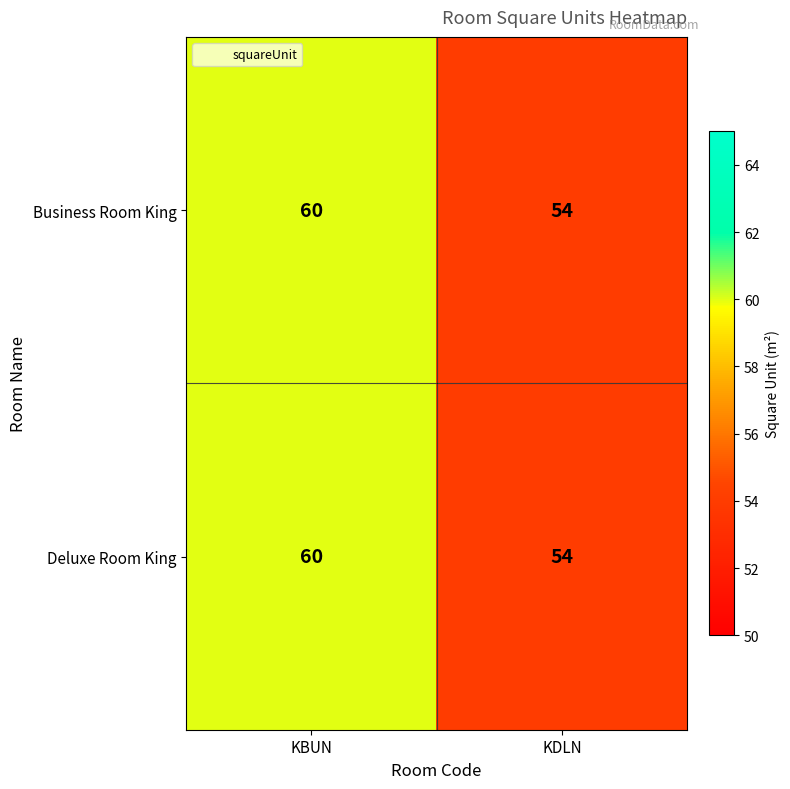

What is the difference between the Business Room King values at KDLN and KBUN?

6